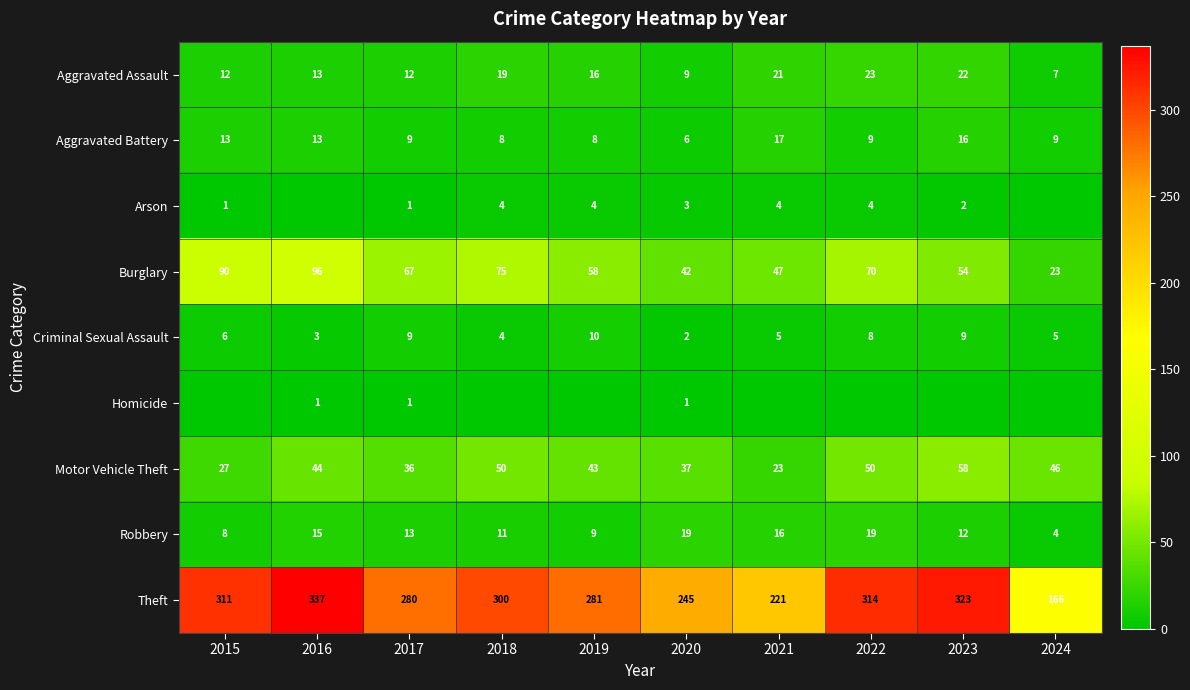

Between 2015 and 2016, which is larger?

2016